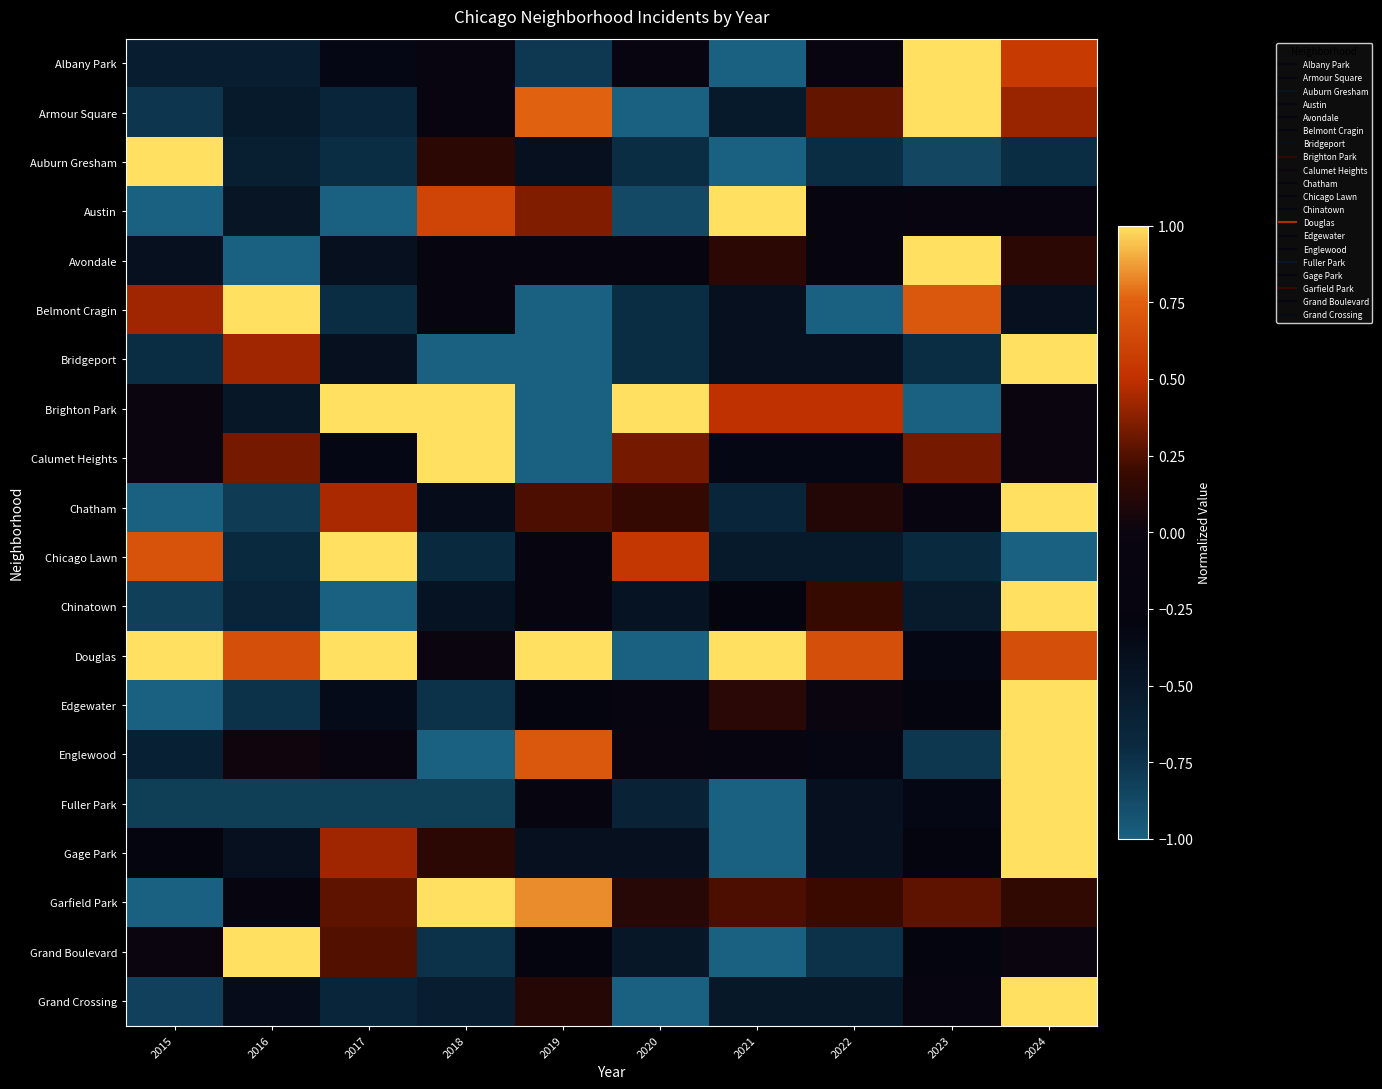

What is the total value across all series at 2022?

-4.0